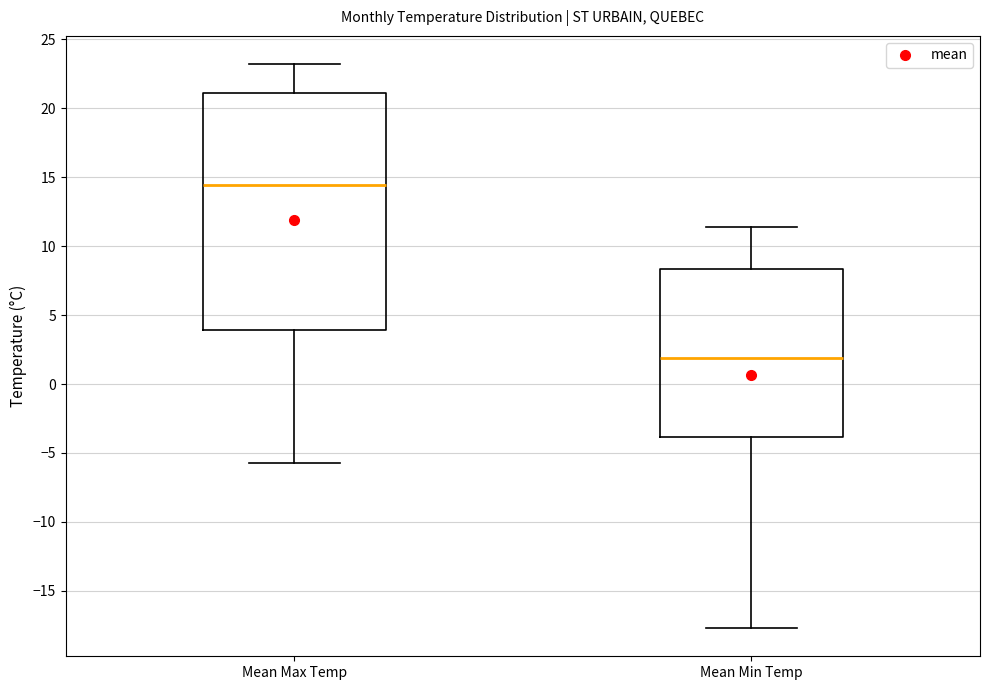

Reading left to right, read every box against the y-axis: the position of its median line, the range the box covers, and the ends of its whiskers. The values are not printed on the chart, so give them approximately, as read against the axis.

Mean Max Temp: median 14.5, box 4.0 to 21.0, whiskers -5.5 to 23.0
Mean Min Temp: median 2.0, box -4.0 to 8.5, whiskers -17.5 to 11.5